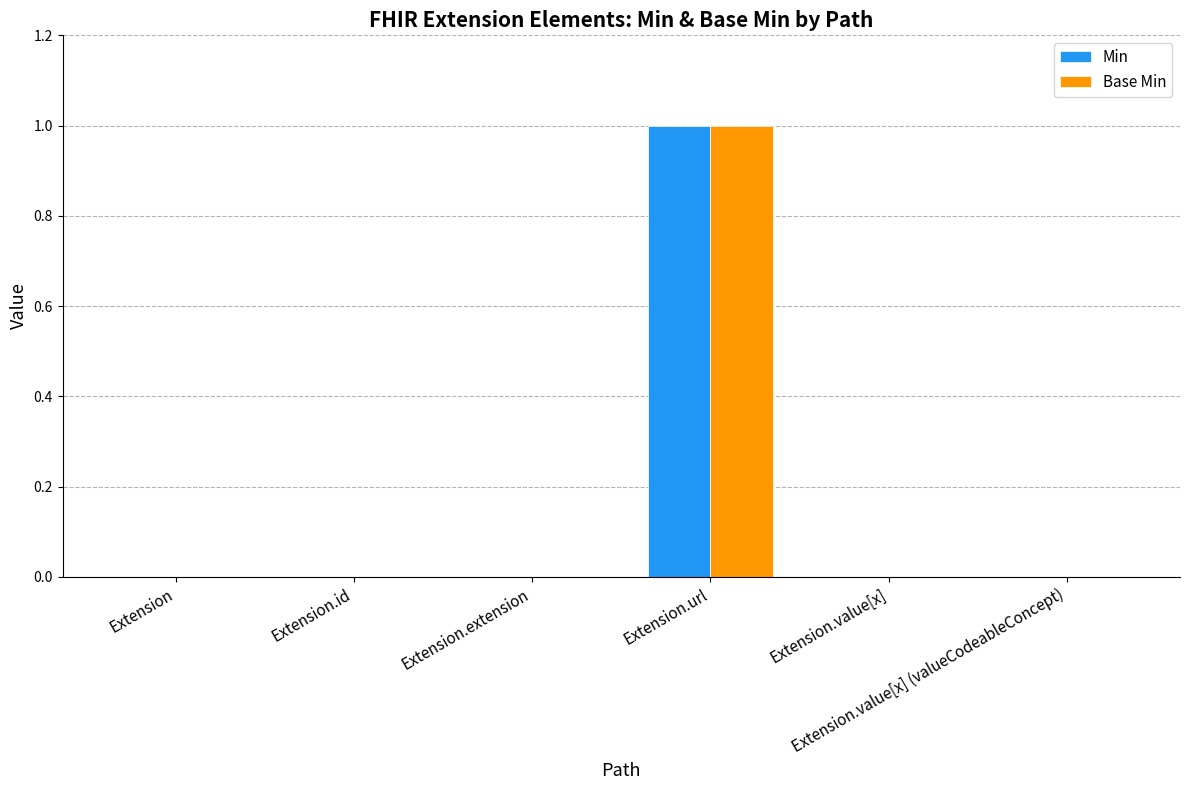

What are all the series names shown in the legend?

Min, Base Min